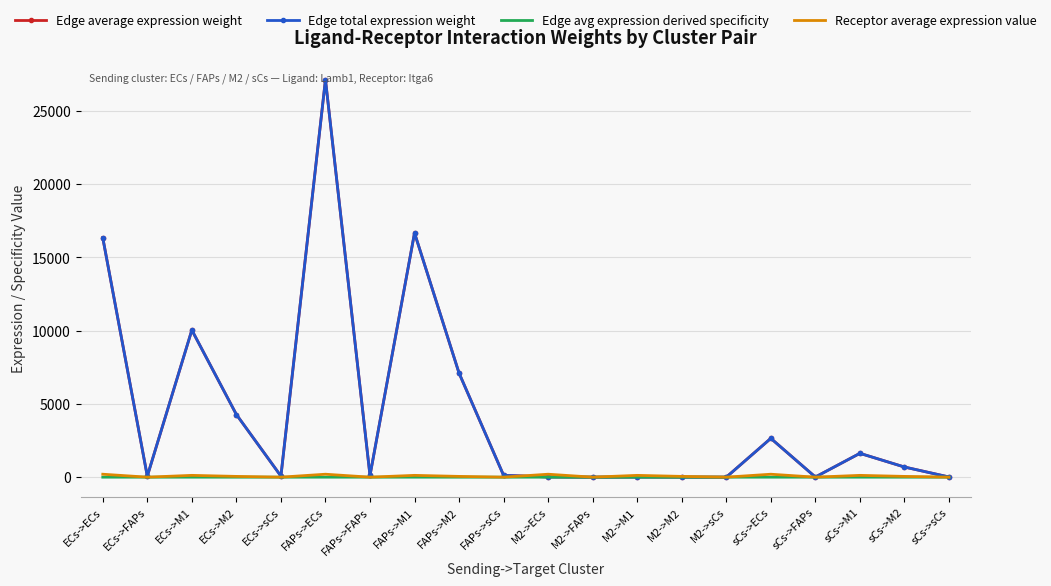

What are all the series names shown in the legend?

Edge average expression weight, Edge total expression weight, Edge avg expression derived specificity, Receptor average expression value